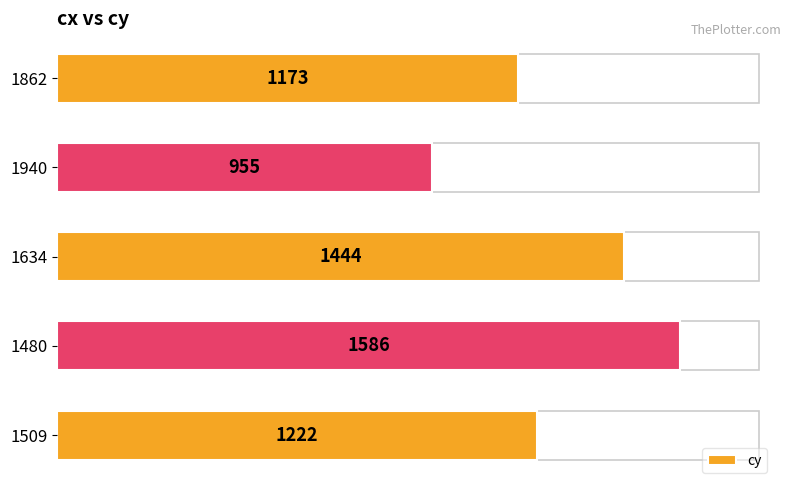

Which has a higher value, 1940 or 1862?

1862